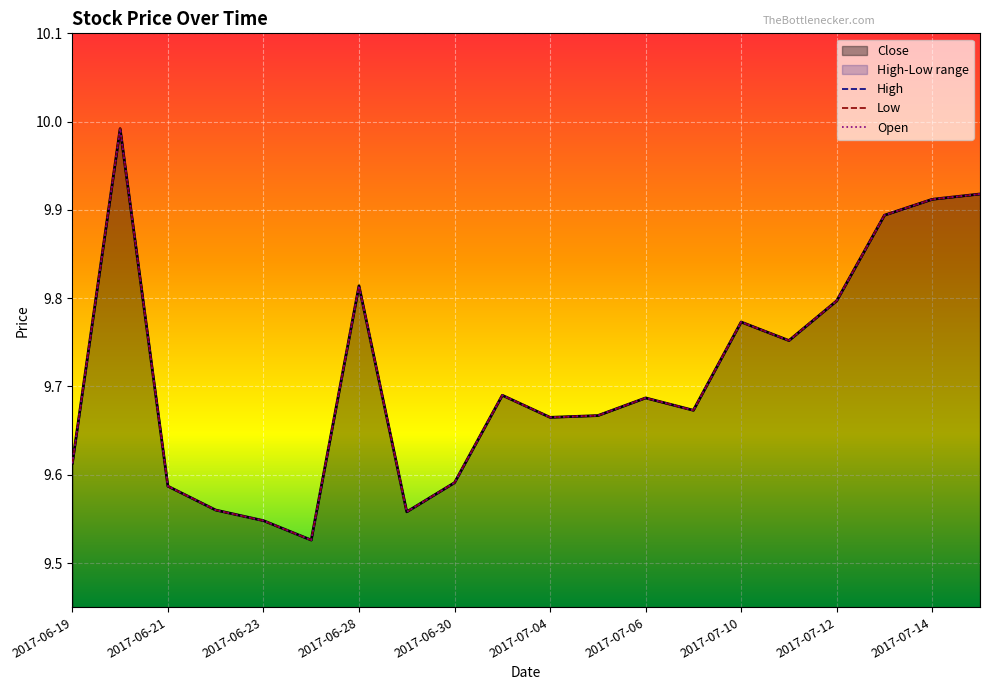

What is the ratio of the value at 2017-06-29 to the value at 2017-07-04?

1.0